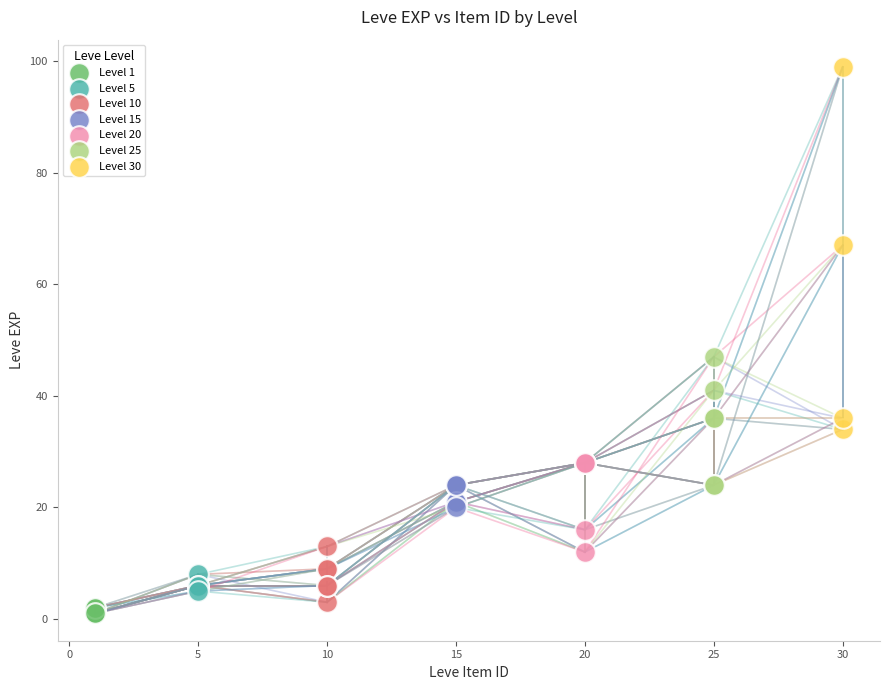

Which series reaches the maximum Y coordinate?

Level 30